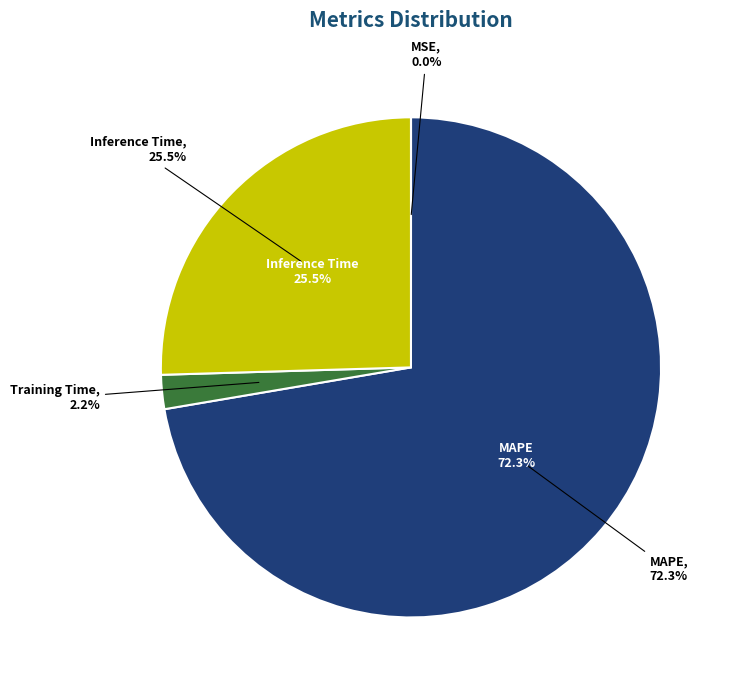

What percentage is the MAPE slice, to the nearest percent?

72%